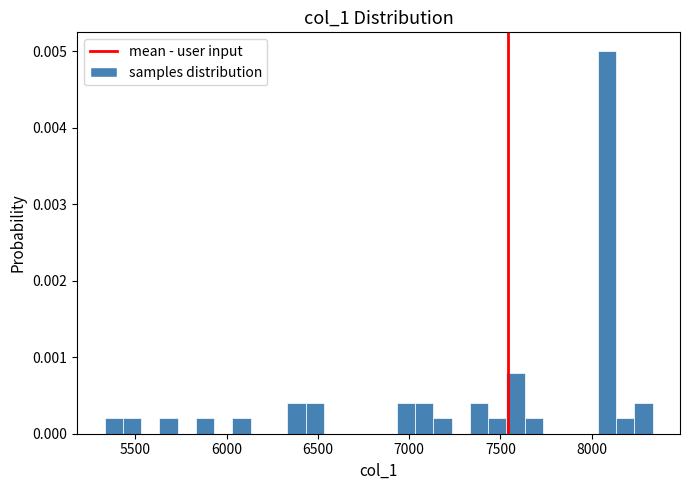

Read against the x-axis, roughly where is the centre of the tallest bar?

8100